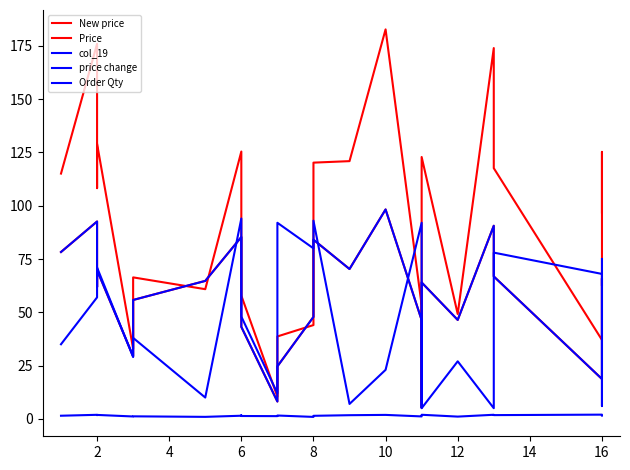

Where is price change nearest to the value 1?

12